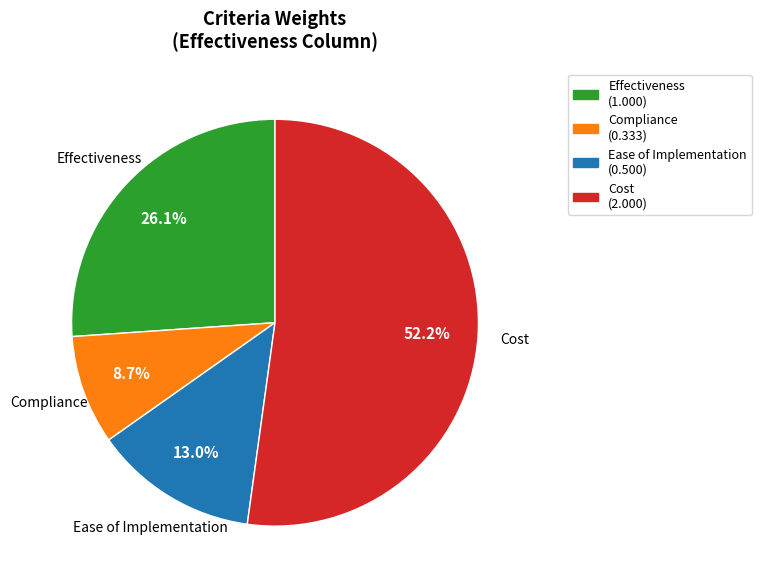

Does any single category account for the majority?

Yes